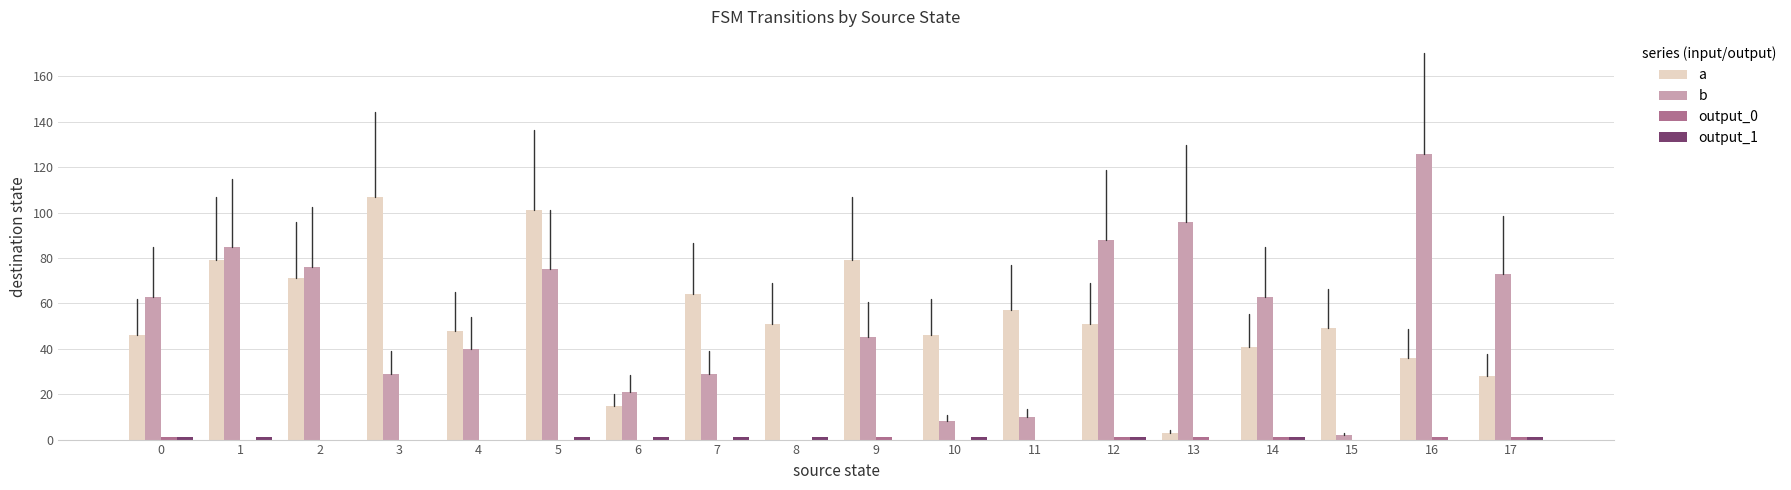

The b series shows 19 at 12. True or false?

False